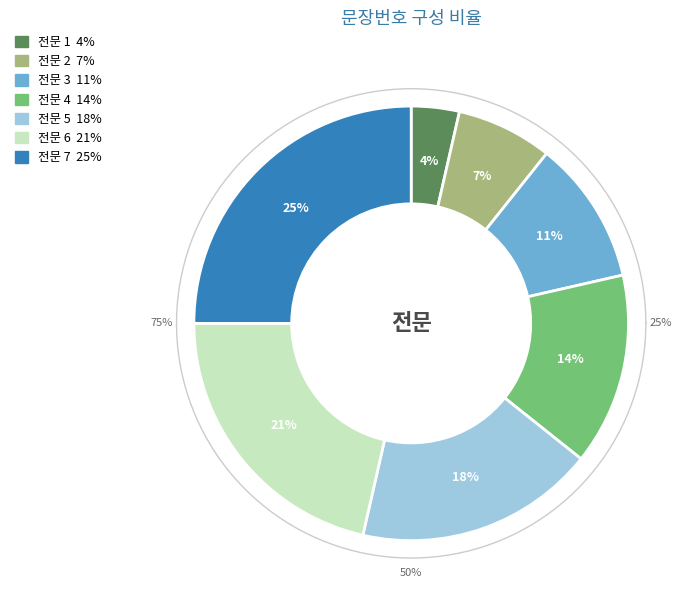

What is the ratio of the value at 전문 6 to the value at 전문 5?

1.2